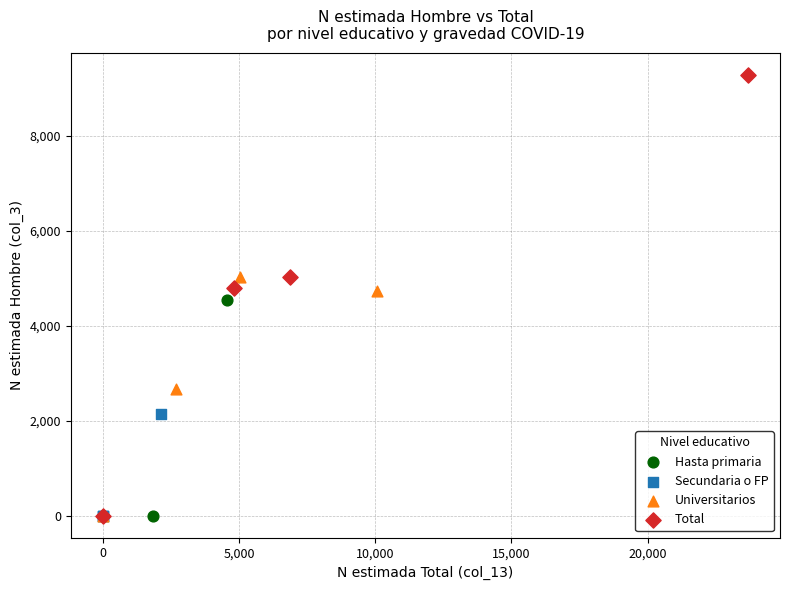

Which series reaches the maximum Y coordinate?

Total